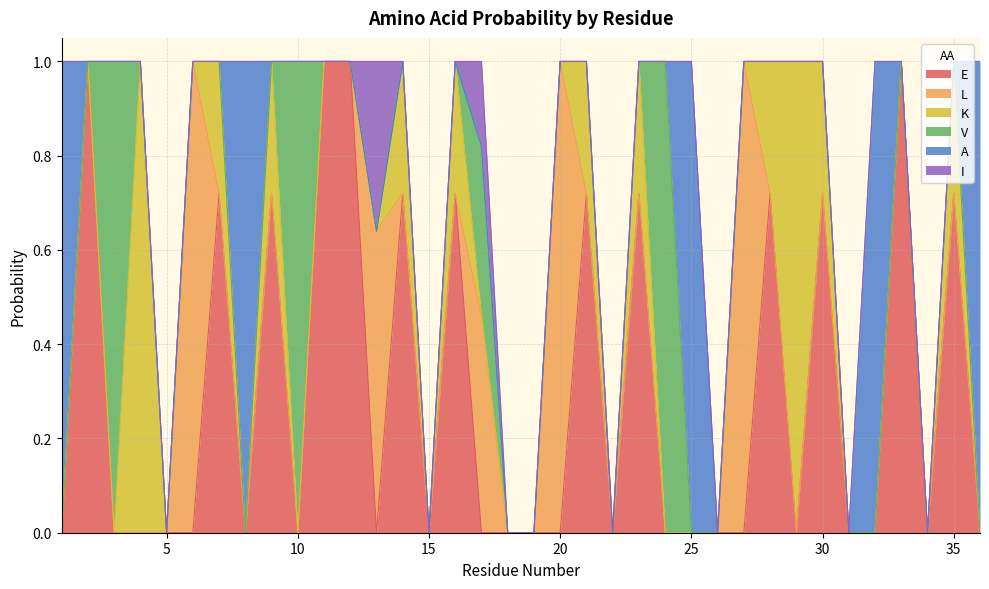

What is the maximum value for E?

1.0